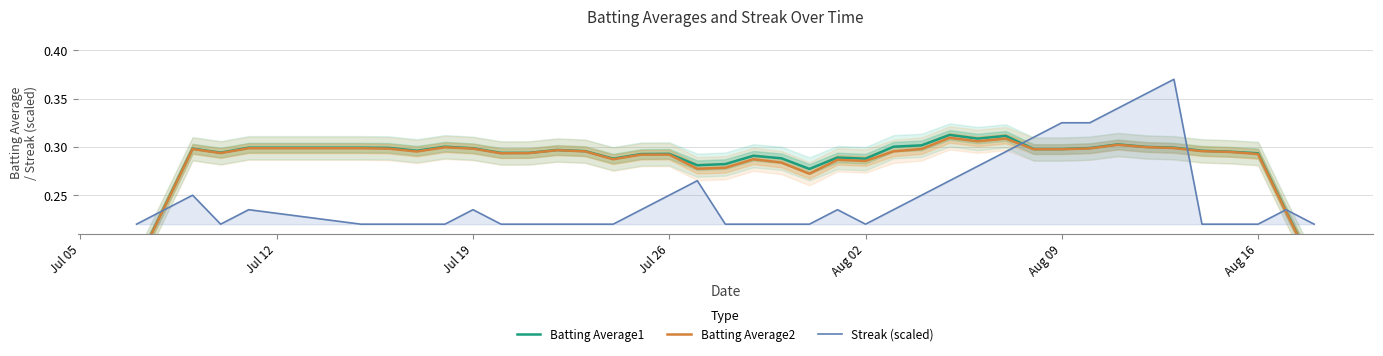

Which series has the widest spread of values?

Streak (scaled)